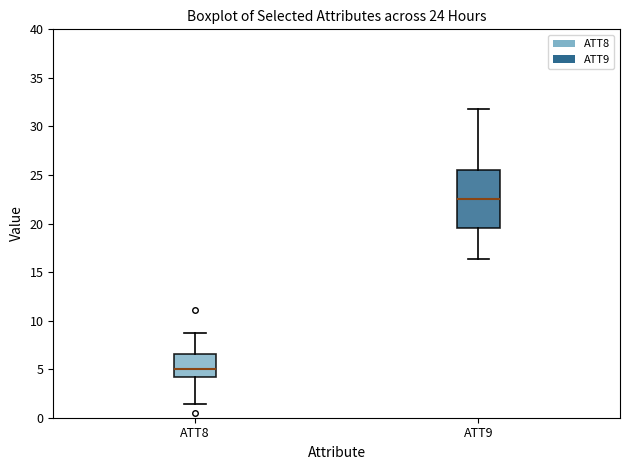

Comparing the boxes themselves (not the whiskers), which one is the tallest?

ATT9